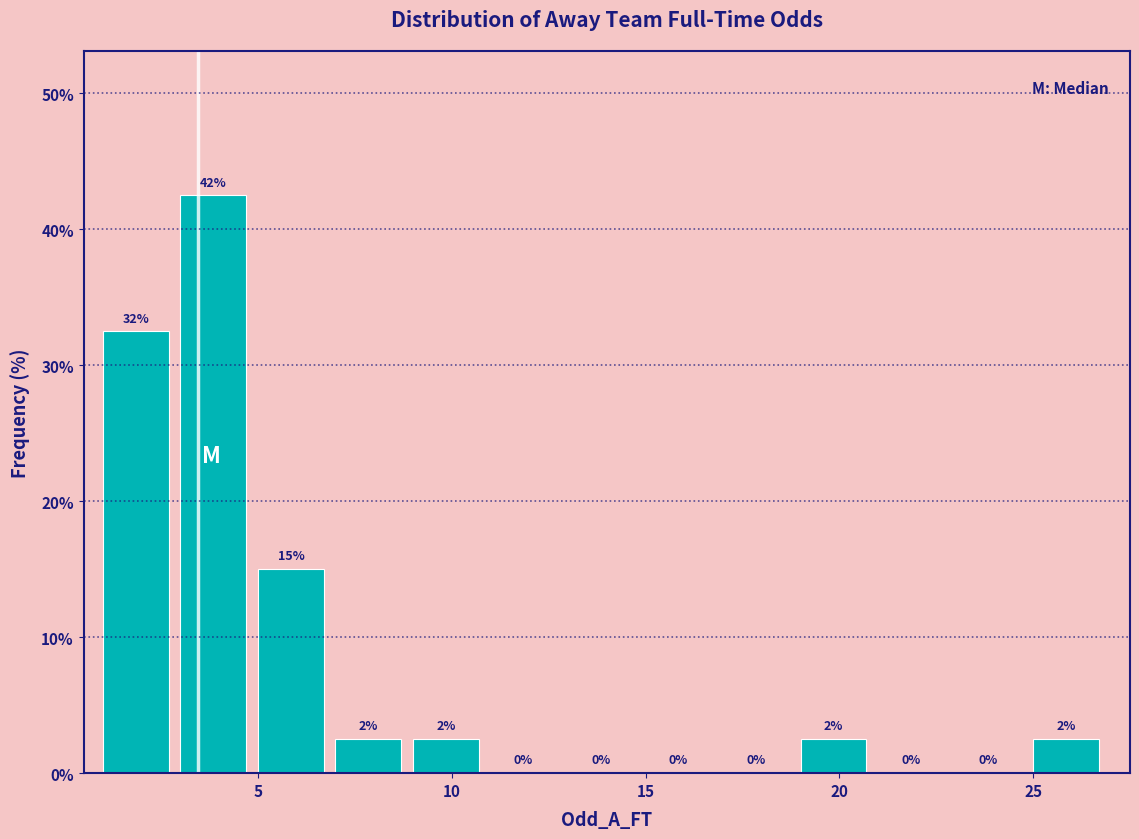

Over which range of the x-axis is the bar tallest?

3 to 5